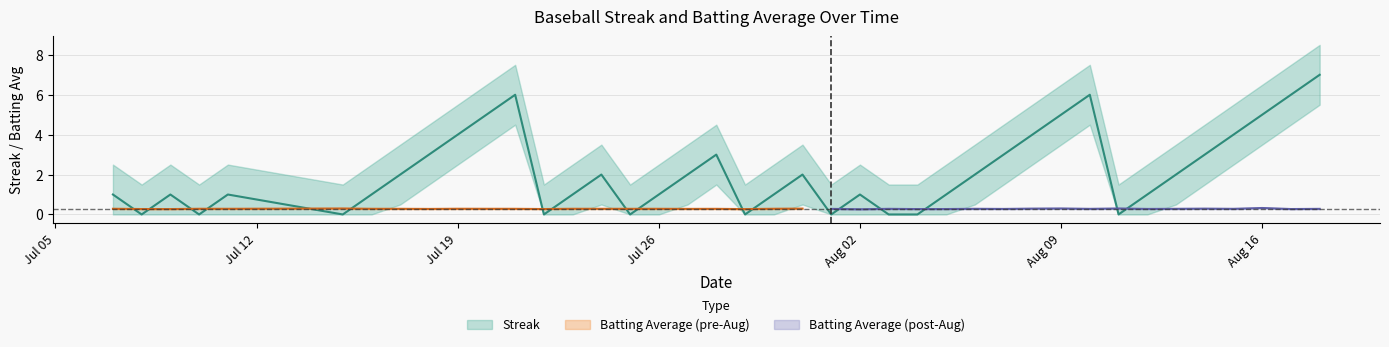

What is the value of the 35th point from the left?

2